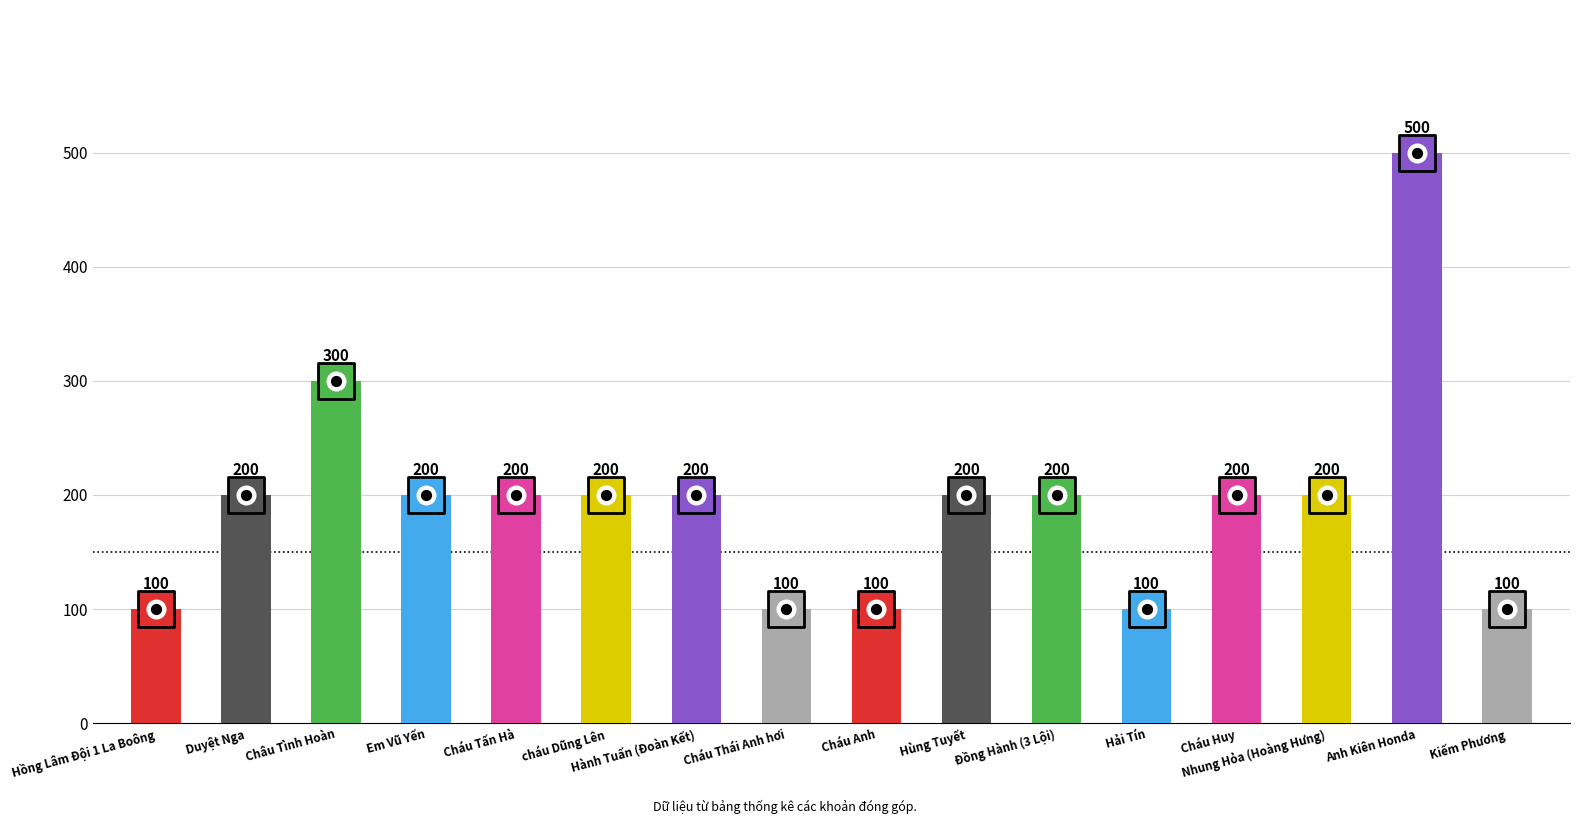

Between cháu Dũng Lên and Cháu Tấn Hà, which is larger?

cháu Dũng Lên